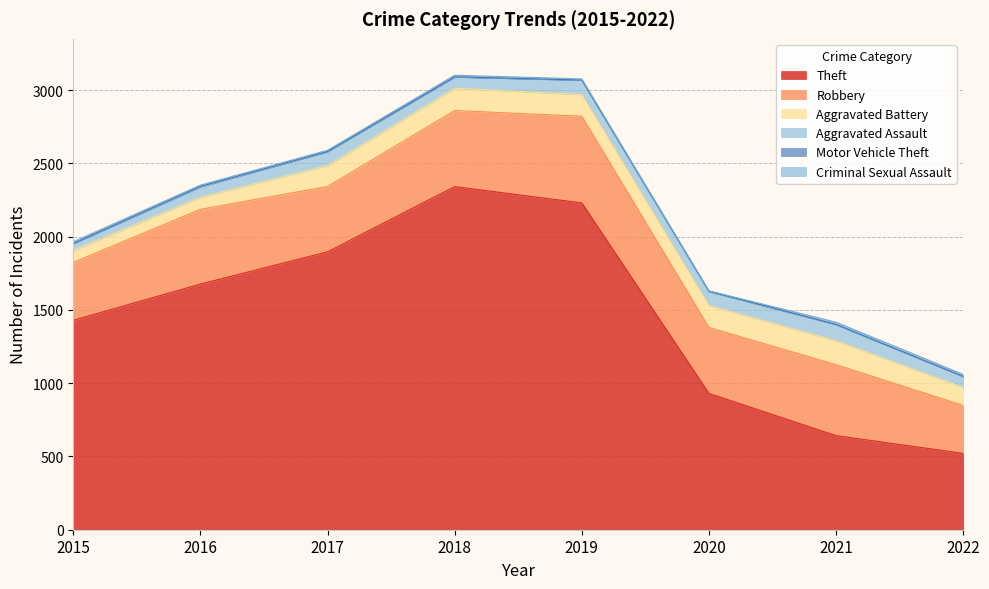

Between 2018 and 2020, which series saw the biggest shift?

Theft